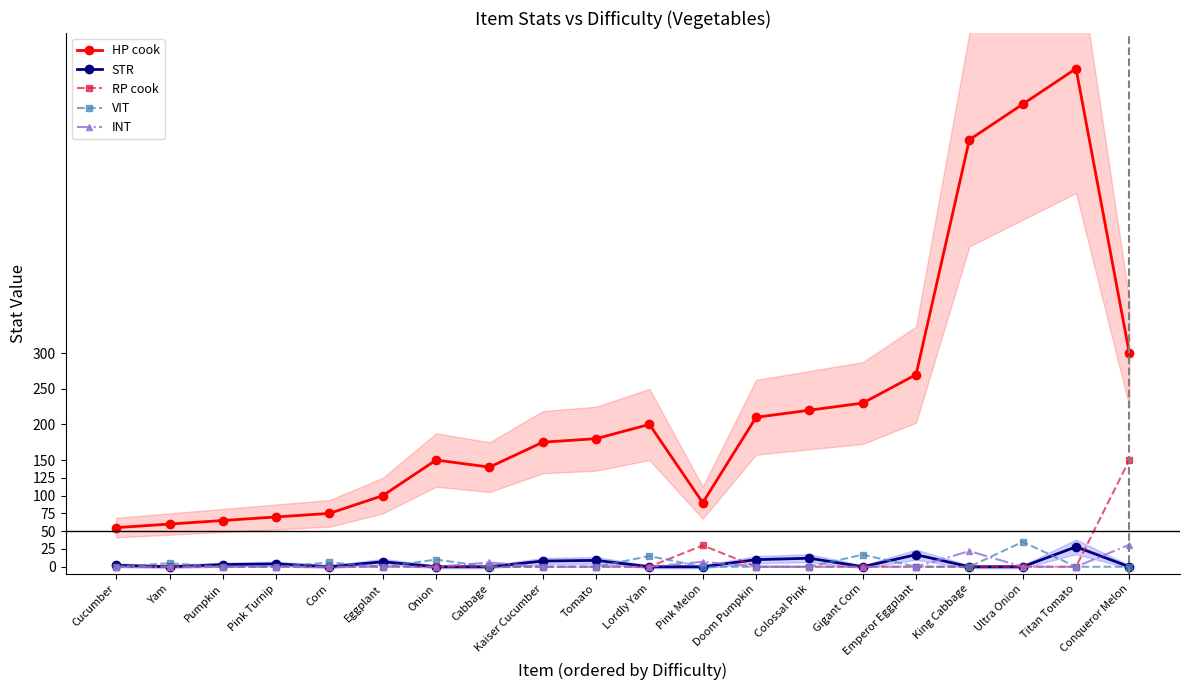

How many times do VIT and INT cross each other?

3